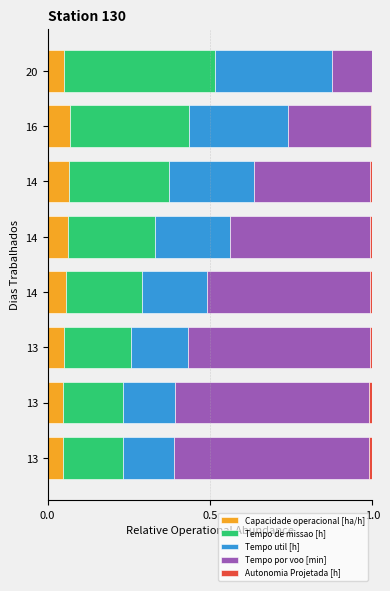

Which series has the largest total across all categories?

Tempo por voo [min]